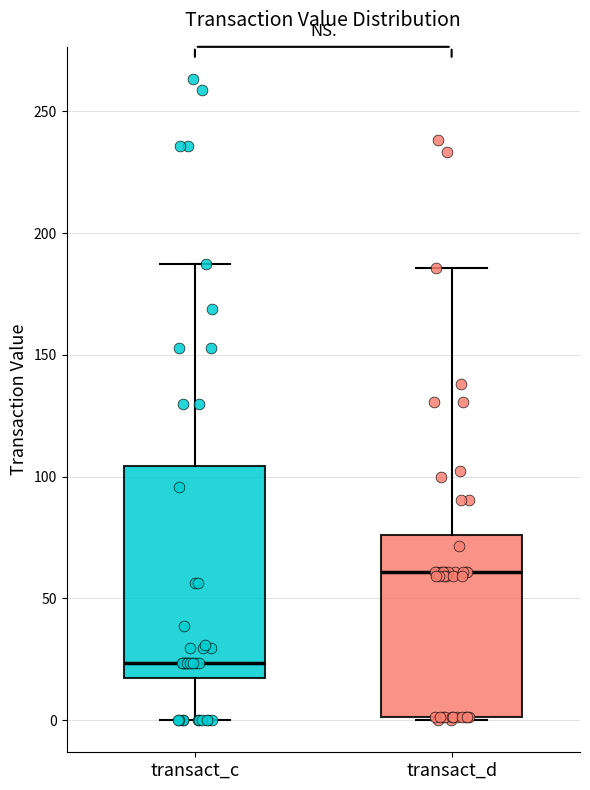

Which box has the highest median line?

transact_d